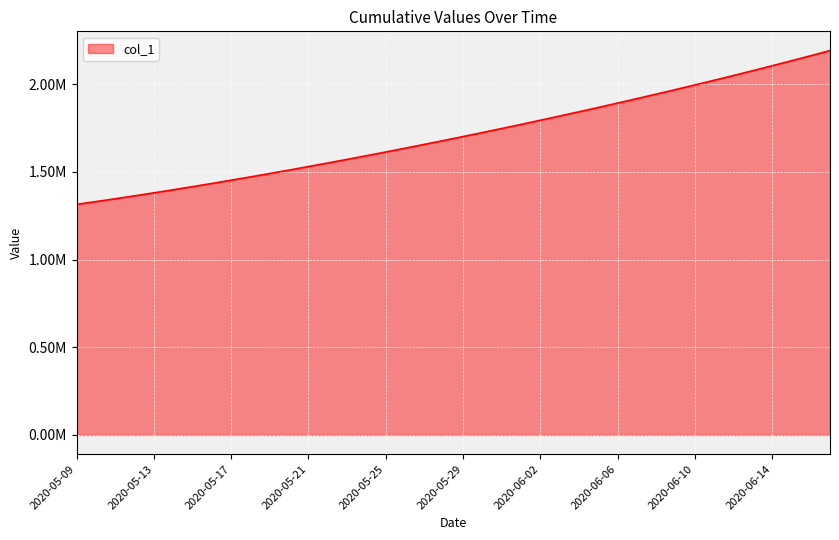

At which label does the data first exceed 1701853?

2020-05-29